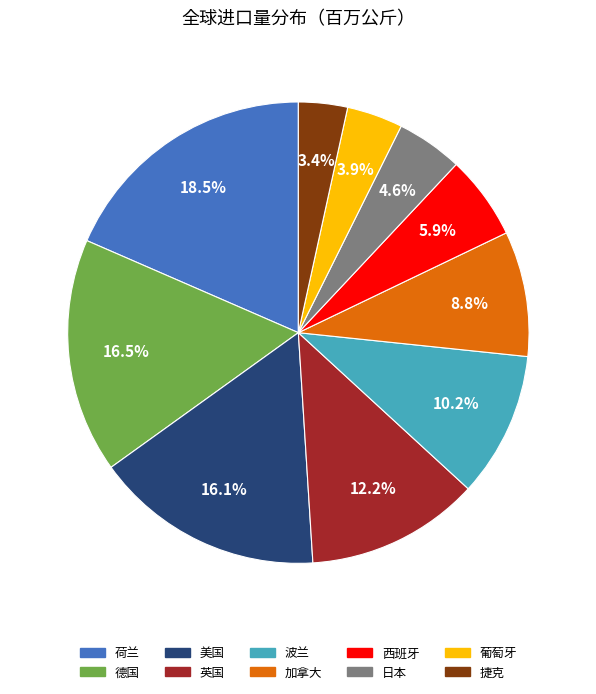

How many segments does this pie chart have?

10